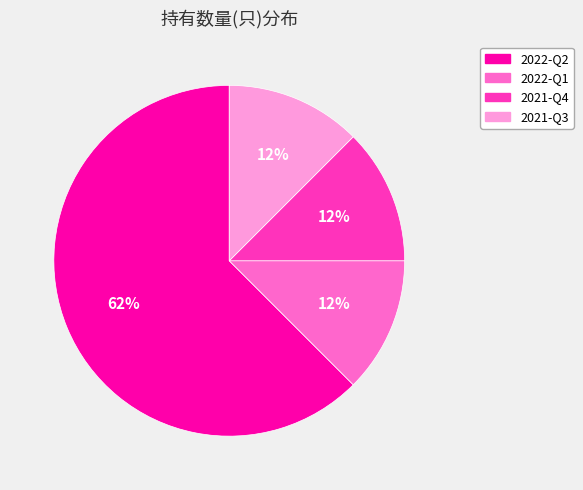

The 2021-Q4 slice represents 12% of the pie. True or false?

True